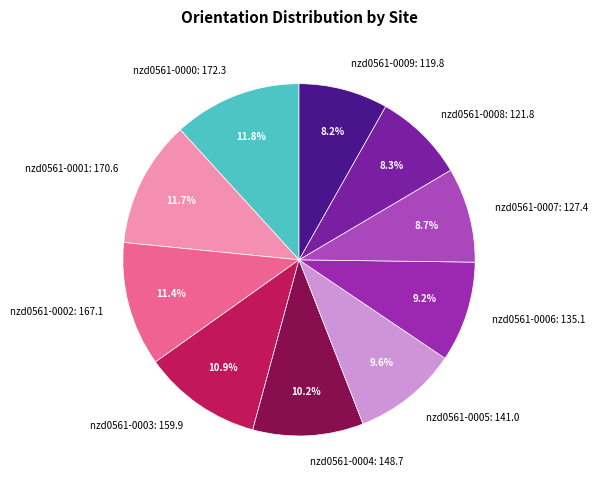

Is the sum of nzd0561-0006 and nzd0561-0009 greater than half?

No